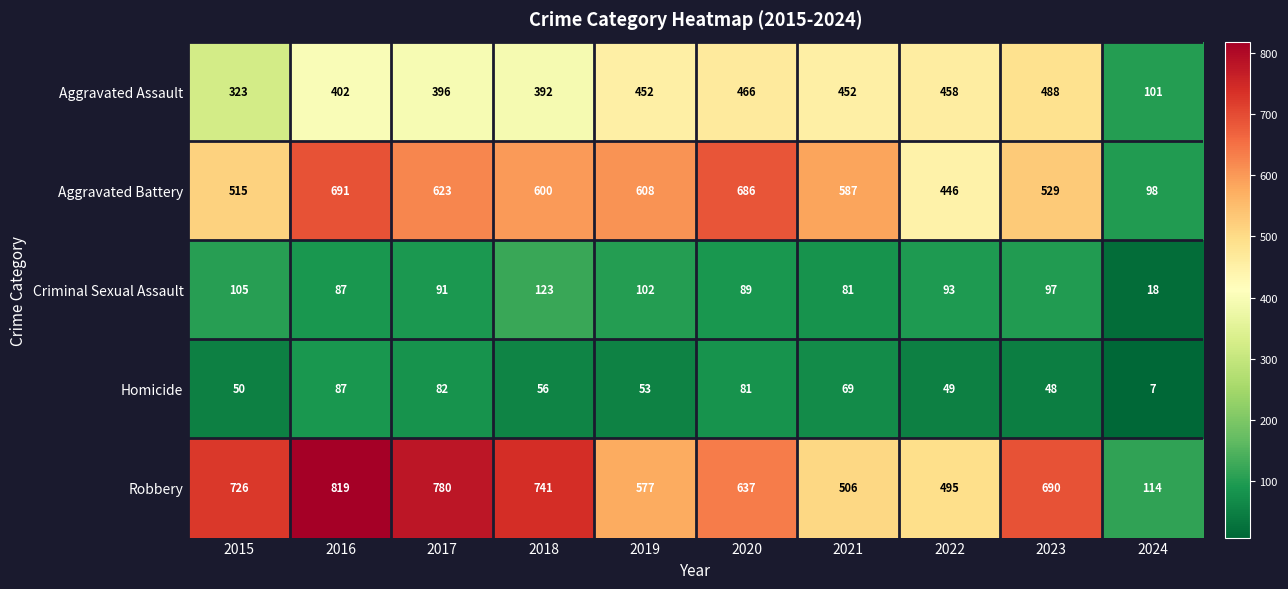

What is the smallest value displayed?

7